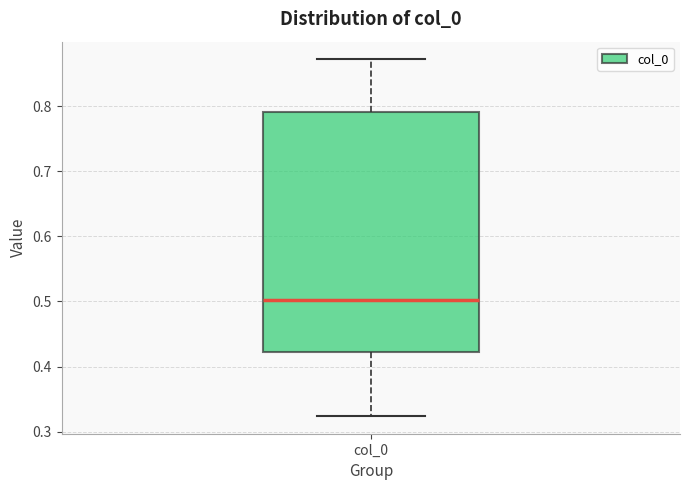

Transcribe this box plot: give where the median line is, the range the box spans, and where the two whiskers end, as read against the y-axis. The values are not printed on the chart, so give them approximately, as read against the axis.

median 0.50, box 0.42 to 0.79, whiskers 0.32 to 0.87